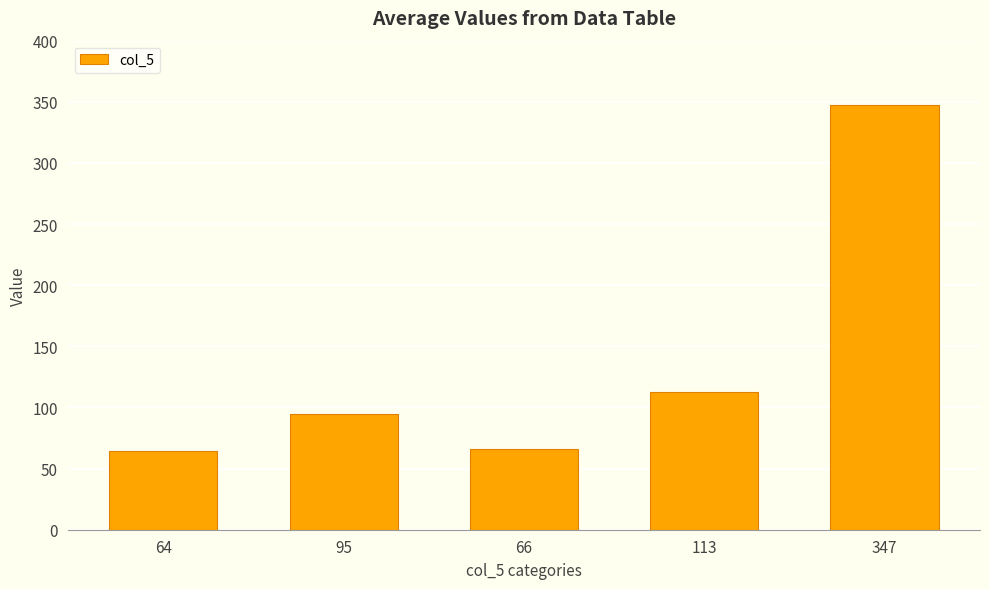

How many bars are there in total?

5